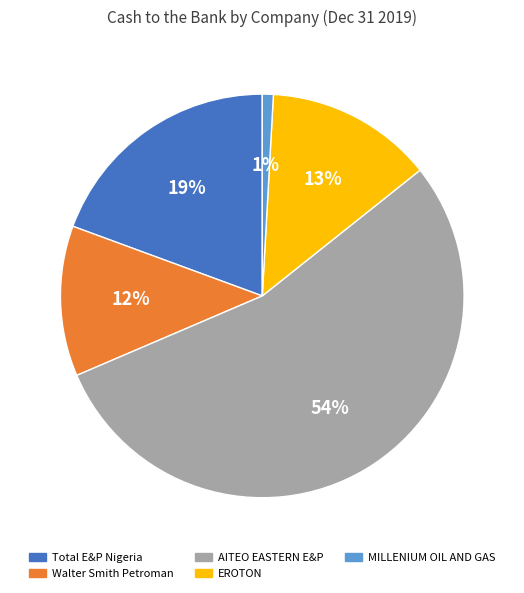

To the nearest percent, what is the average slice percentage?

20%